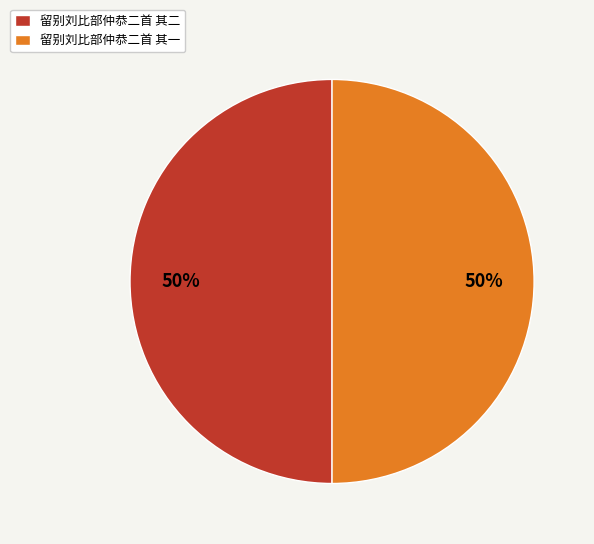

Do 留别刘比部仲恭二首 其二 and 留别刘比部仲恭二首 其一 together represent more than half of the pie?

Yes